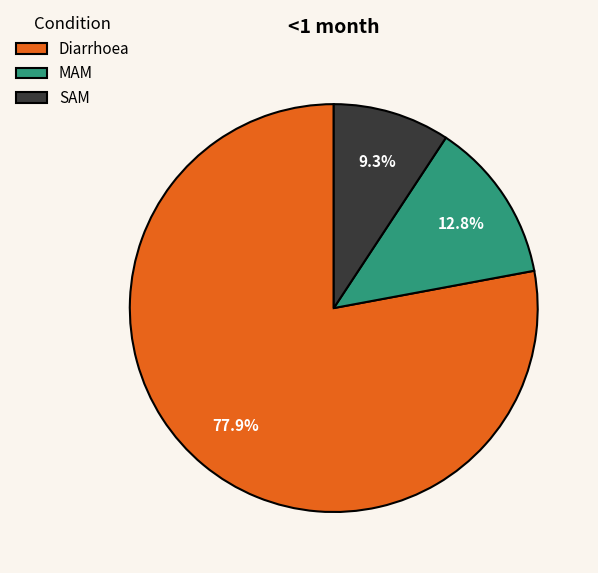

Is it true that MAM is 26% of the pie?

False